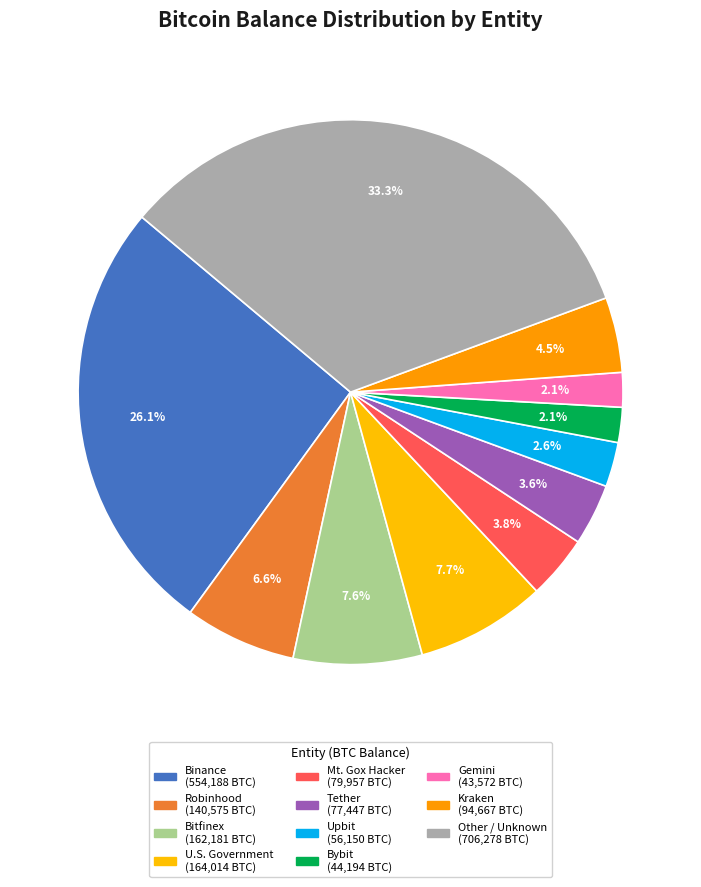

To the nearest percent, what is the difference between the Upbit and Other slice percentages?

30%